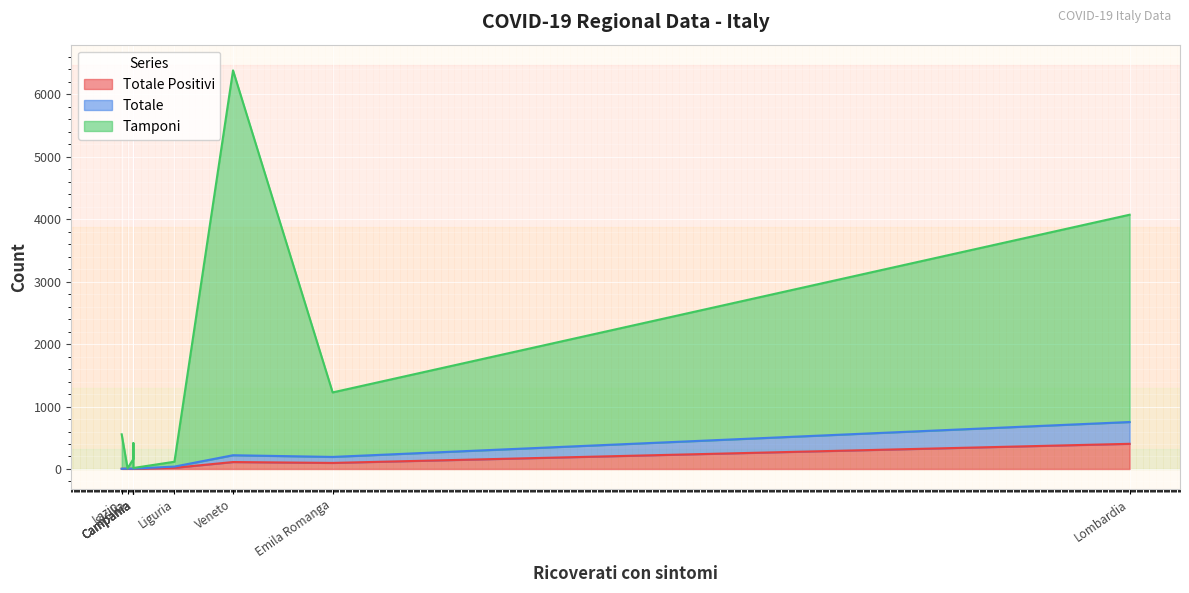

Count the number of data series in this chart.

3